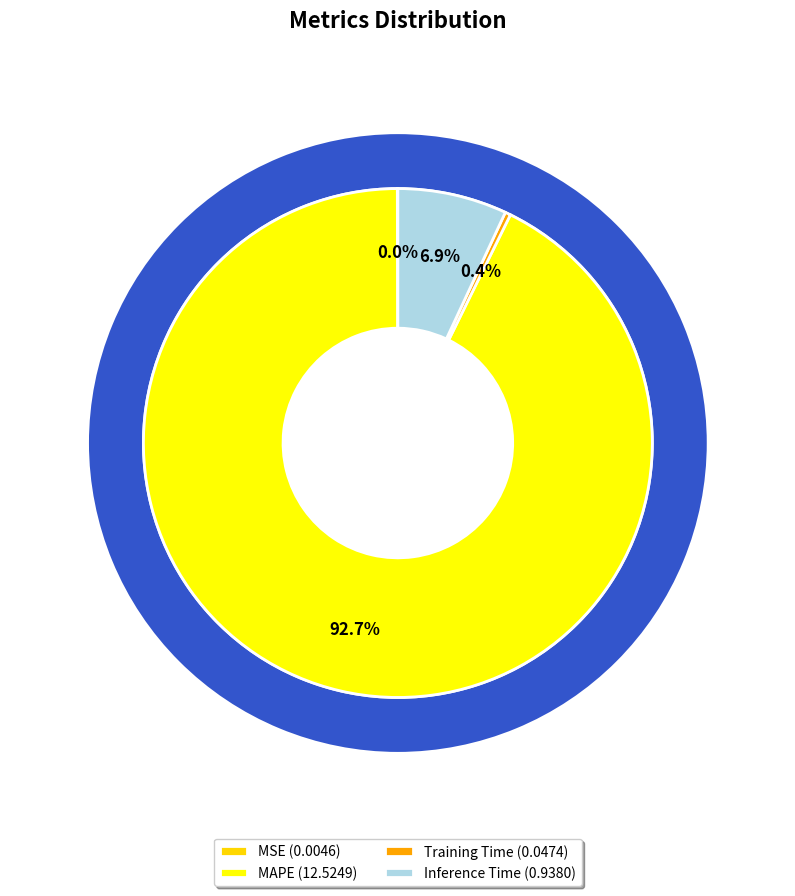

To the nearest percent, what is the difference between the largest and smallest slice percentages?

93%